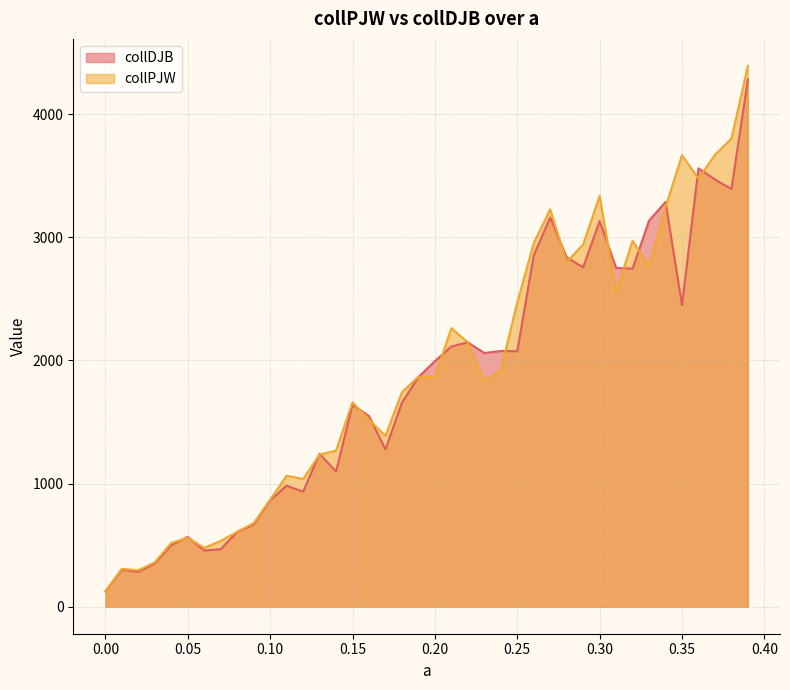

Reading left to right, what are all the values shown in this chart?

collDJB: 0.0=124	0.01=301	0.02=283	0.03=352	0.04=500	0.05=567	0.06=456	0.07=467	0.08=607	0.09=668	0.1=864	0.11=983	0.12=934	0.13=1242	0.14=1097	0.15=1640	0.16=1548	0.17=1277	0.18=1657	0.19=1865	0.2=1994	0.21=2113	0.22=2147	0.23=2060	0.24=2077	0.25=2074	0.26=2853	0.27=3161	0.28=2837	0.29=2756	0.3=3132	0.31=2752	0.32=2745	0.33=3135	0.34=3287	0.35=2450	0.36=3560	0.37=3470	0.38=3392	0.39=4281
collPJW: 0.0=126	0.01=308	0.02=296	0.03=361	0.04=518	0.05=560	0.06=478	0.07=535	0.08=608	0.09=678	0.1=869	0.11=1064	0.12=1037	0.13=1235	0.14=1268	0.15=1660	0.16=1518	0.17=1388	0.18=1742	0.19=1868	0.2=1865	0.21=2262	0.22=2147	0.23=1833	0.24=1919	0.25=2471	0.26=2953	0.27=3227	0.28=2799	0.29=2942	0.3=3337	0.31=2553	0.32=2973	0.33=2763	0.34=3244	0.35=3667	0.36=3477	0.37=3670	0.38=3802	0.39=4392